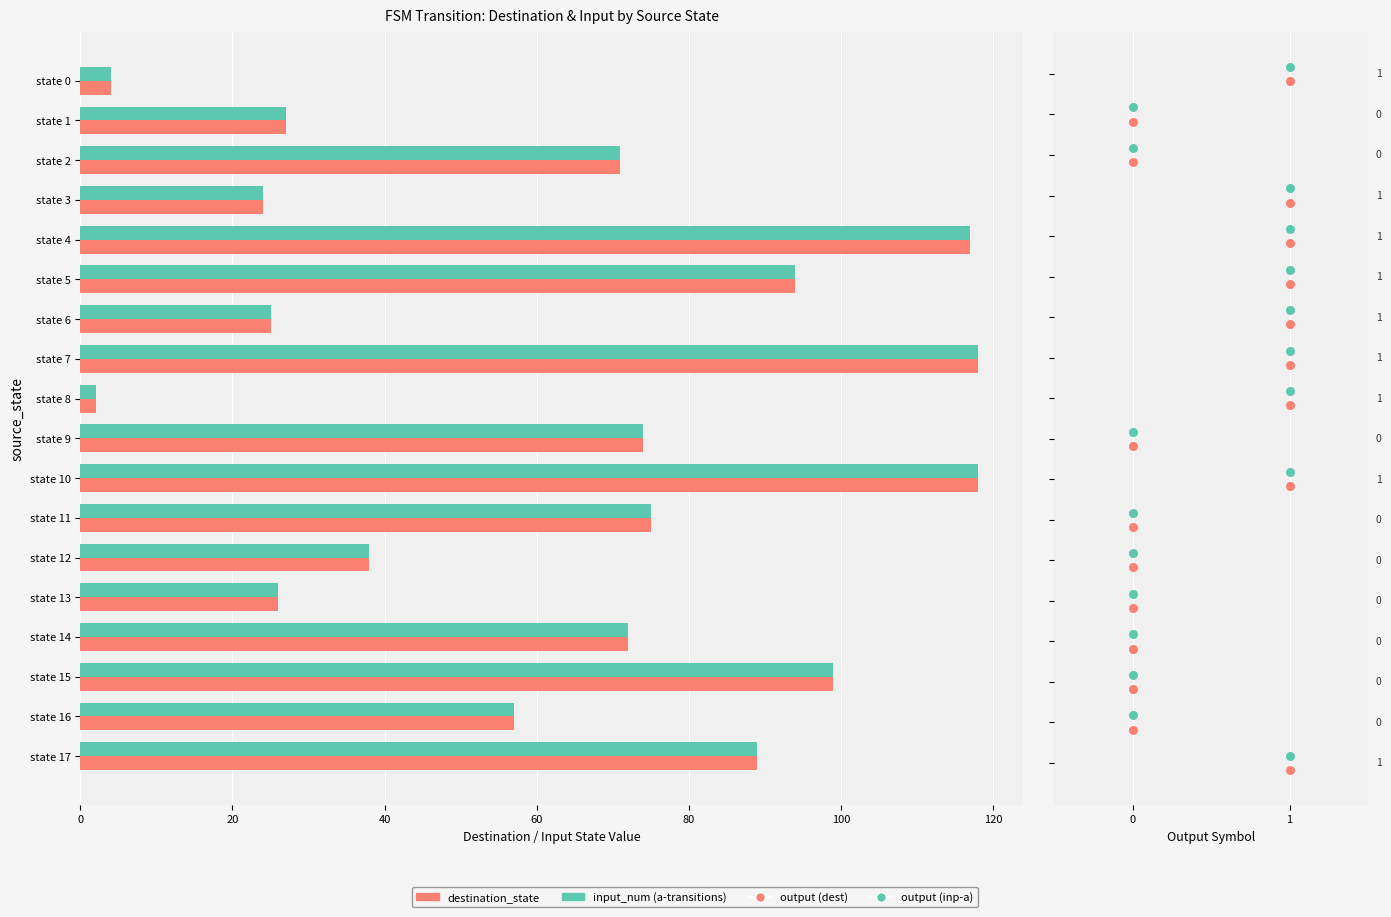

Which series contains the highest Y value?

destination_state